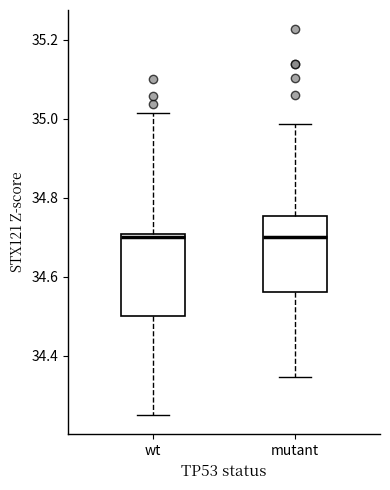

Reading left to right, transcribe this box plot: for each box, give where its median line is, the range the box spans, and where its two whiskers end, as read against the y-axis. The values are not printed on the chart, so give them approximately, as read against the axis.

wt: median 34.70 (just below the box's upper edge), box 34.50 to 34.70, whiskers 34.26 to 35.02
mutant: median 34.70, box 34.56 to 34.76, whiskers 34.34 to 34.98